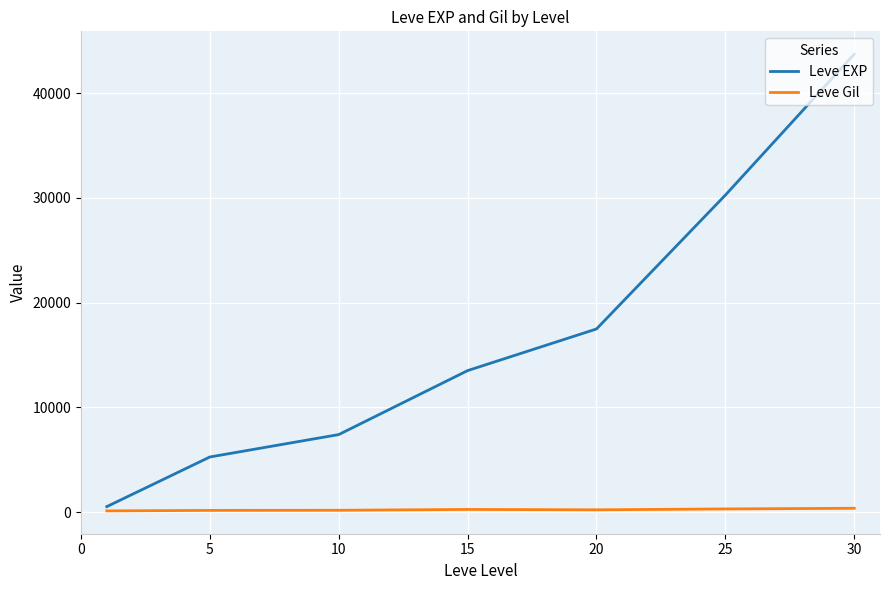

What is the smallest value displayed?

112.3